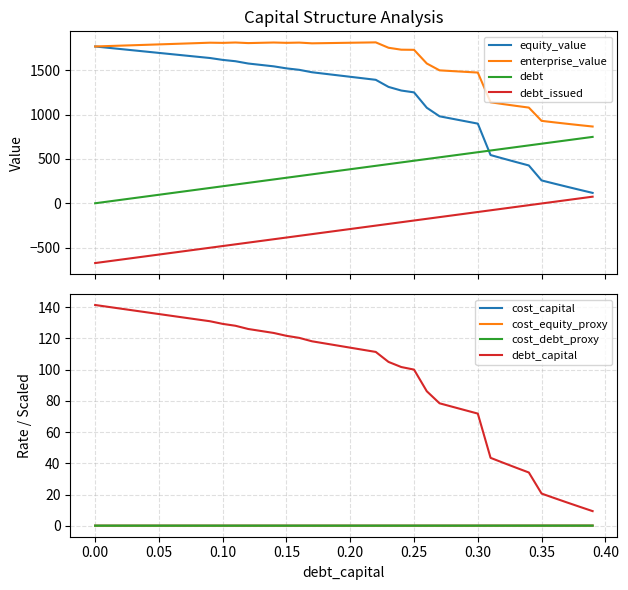

True or false: enterprise_value and debt_issued cross at least once.

False